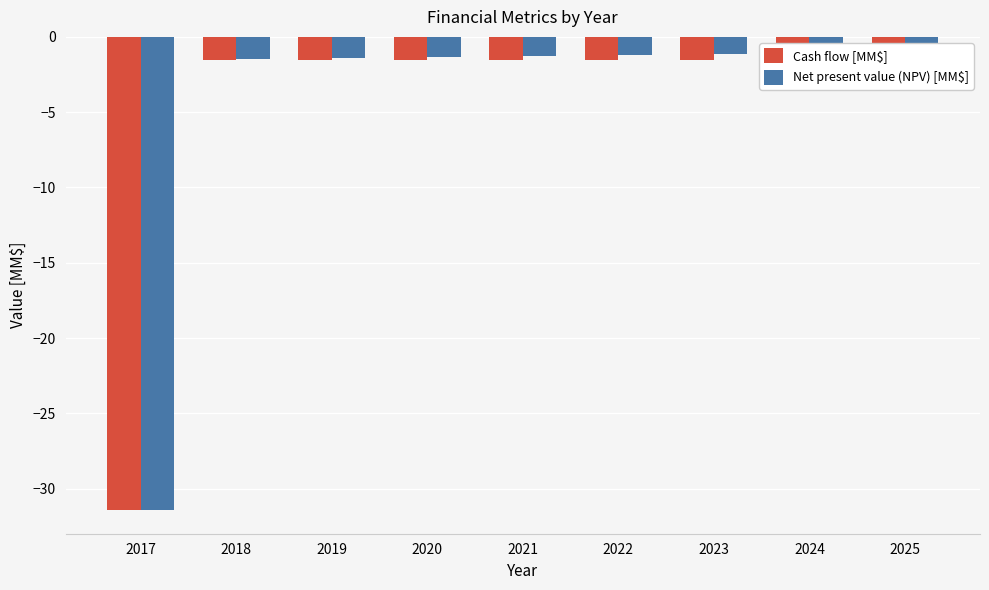

What is the sum of the Net present value (NPV) [MM$] values at 2024 and 2023?

-2.2